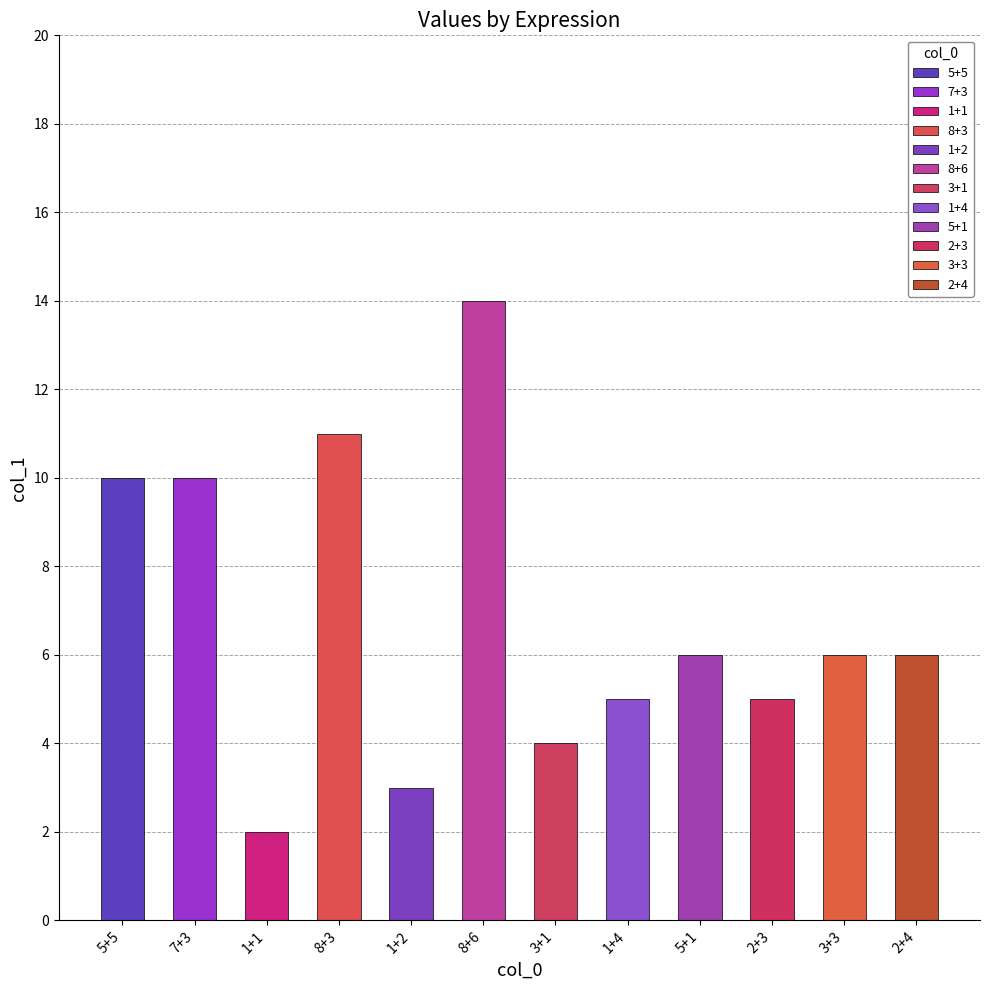

List the labels in order of value, smallest first.

1+1, 1+2, 3+1, 1+4, 2+3, 5+1, 3+3, 2+4, 5+5, 7+3, 8+3, 8+6